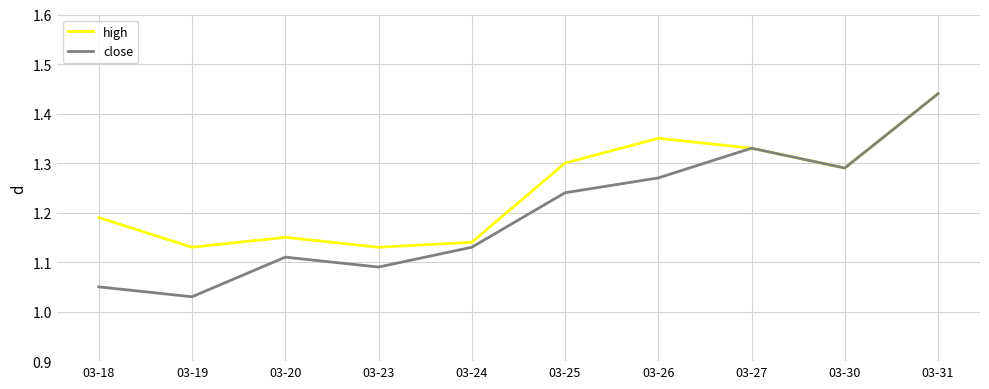

Between 03-25 and 03-26, which series saw the biggest shift?

high